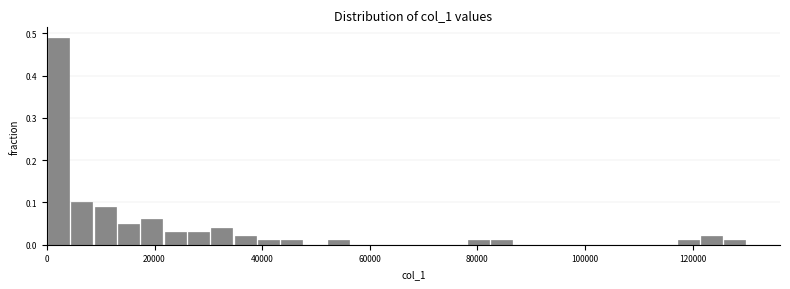

Read against the x-axis, roughly where is the centre of the tallest bar?

2000